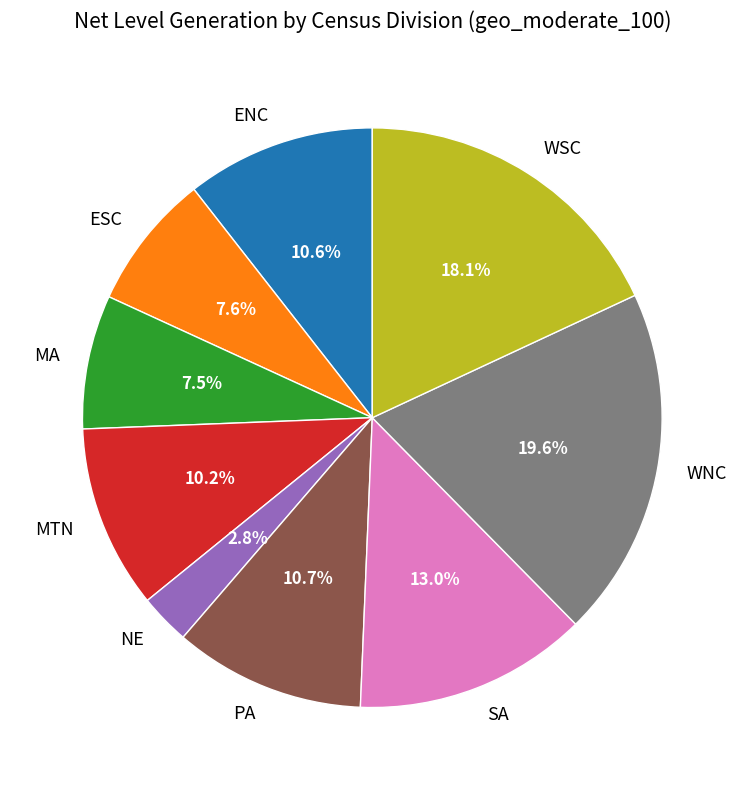

Is it true that WNC is 20% of the pie?

True